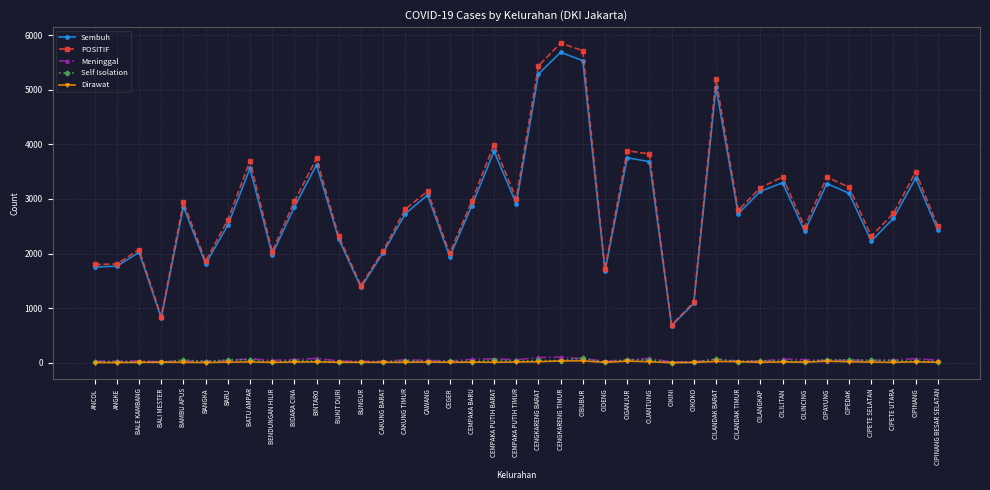

Count the number of data series in this chart.

5